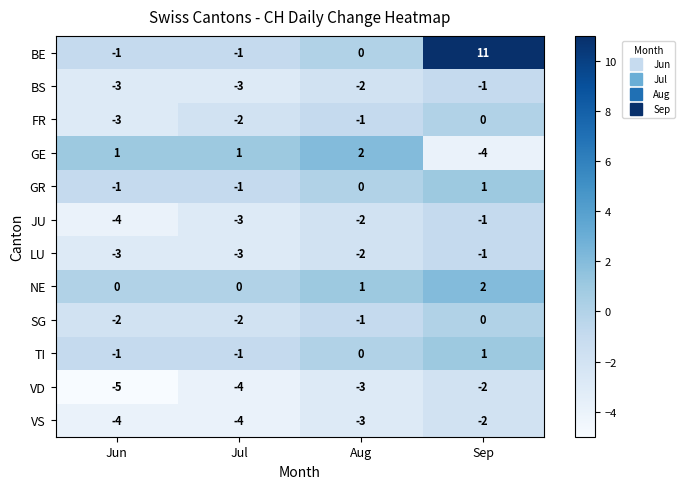

Is it true that FR equals -1 at Sep?

False